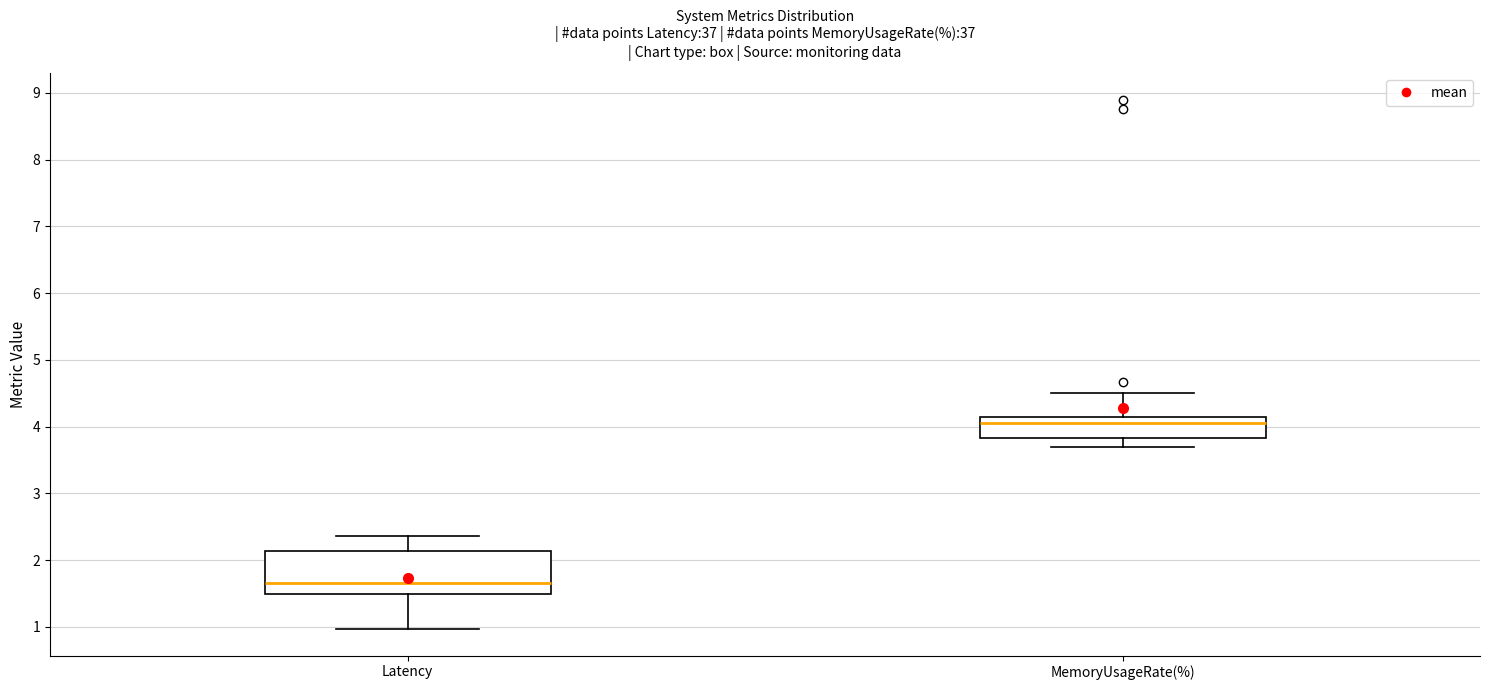

Which box is the tallest, from its lower edge to its upper edge?

Latency